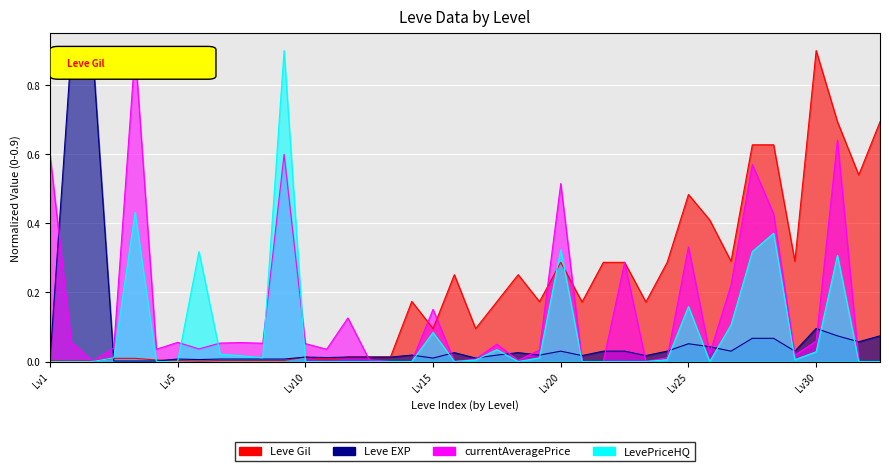

What is the difference between the second highest and second lowest values in the LevePriceHQ series?

0.4